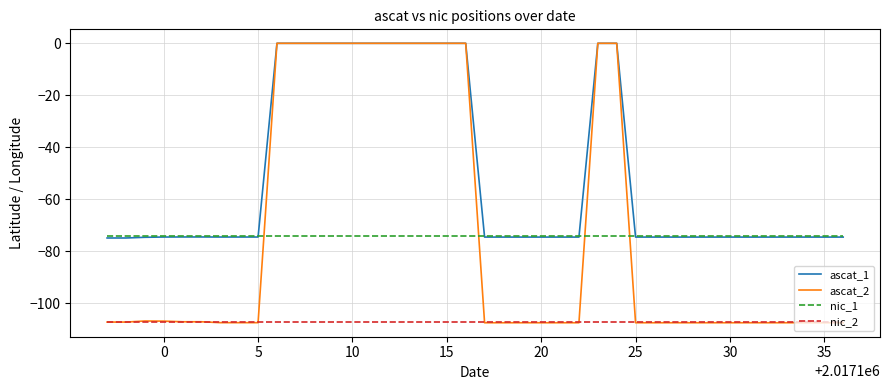

How many lines are shown in the chart?

4